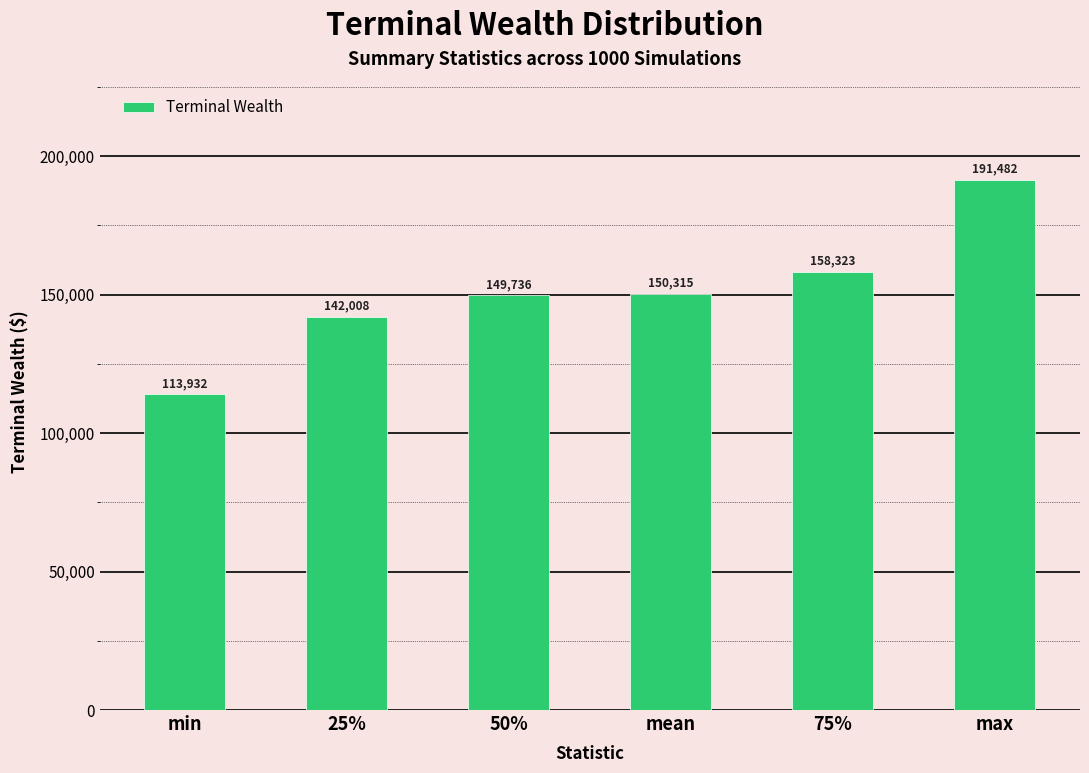

Rank the categories by value from highest to lowest.

max, 75%, mean, 50%, 25%, min